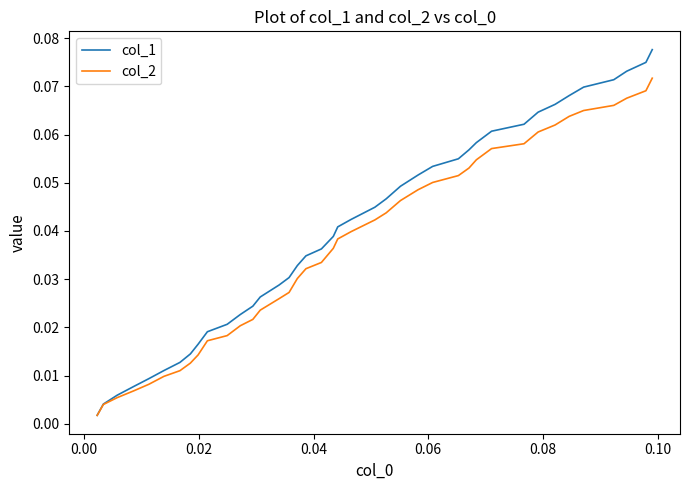

Which series has the largest range (max minus min)?

col_1